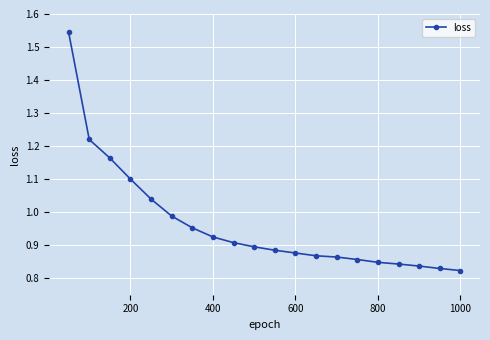

How many categories are shown in the chart?

20